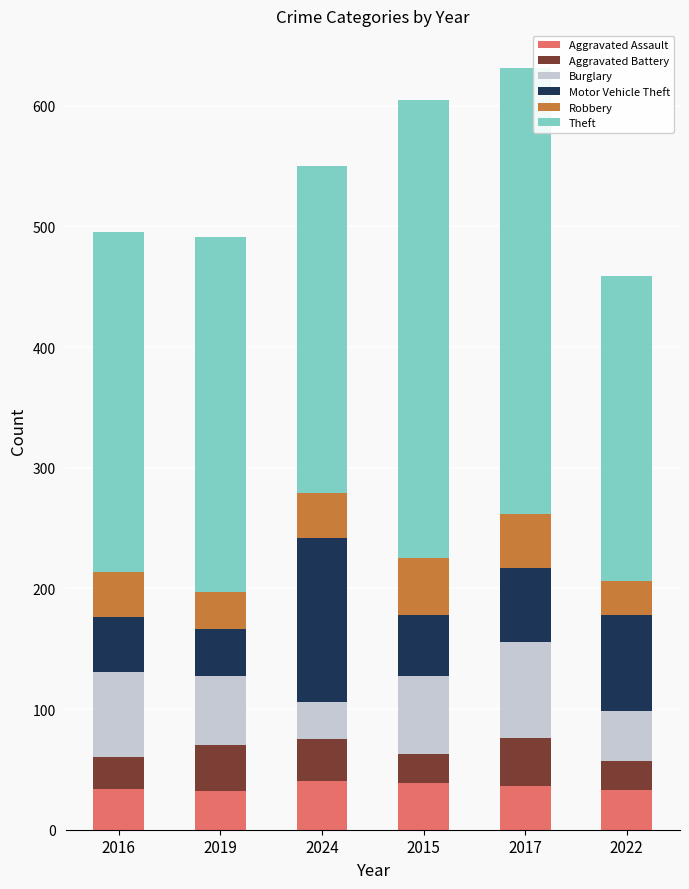

True or false: Aggravated Assault has a value of 15 at 2015.

False